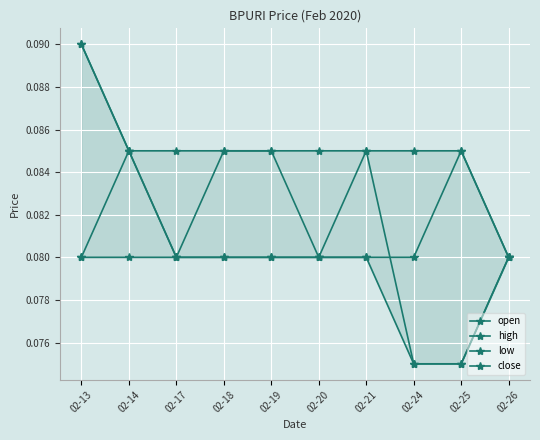

What is the value of the close point at the 2nd from the left?

0.1